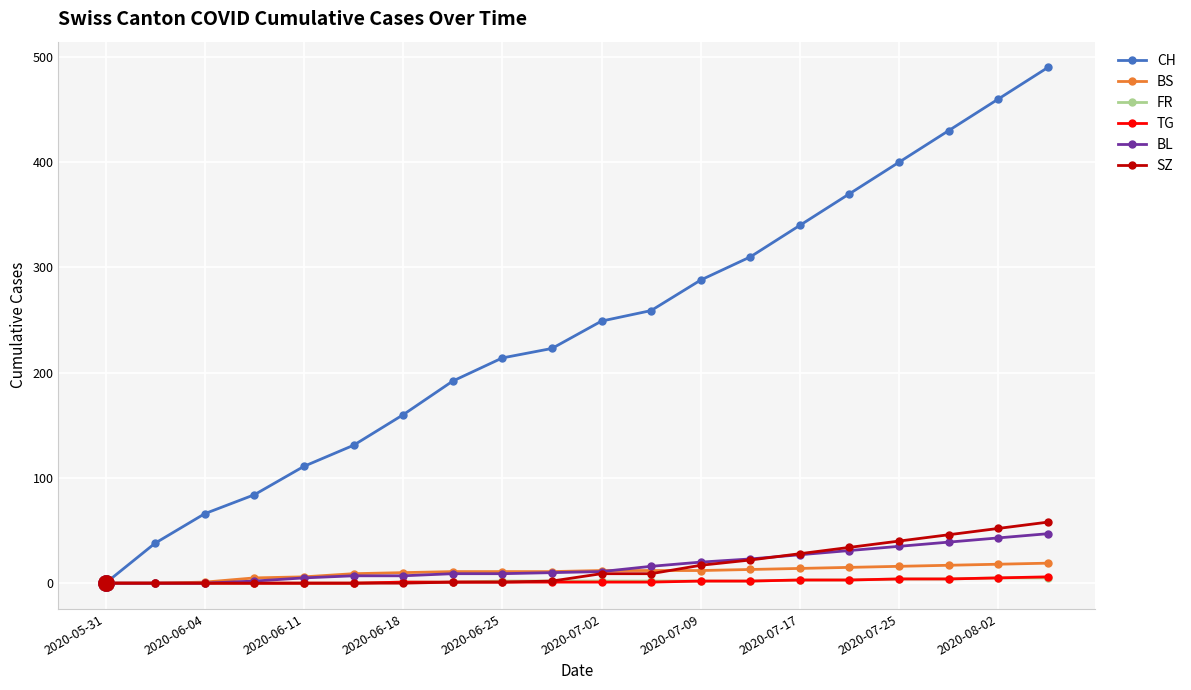

Which series has the largest total across all categories?

CH